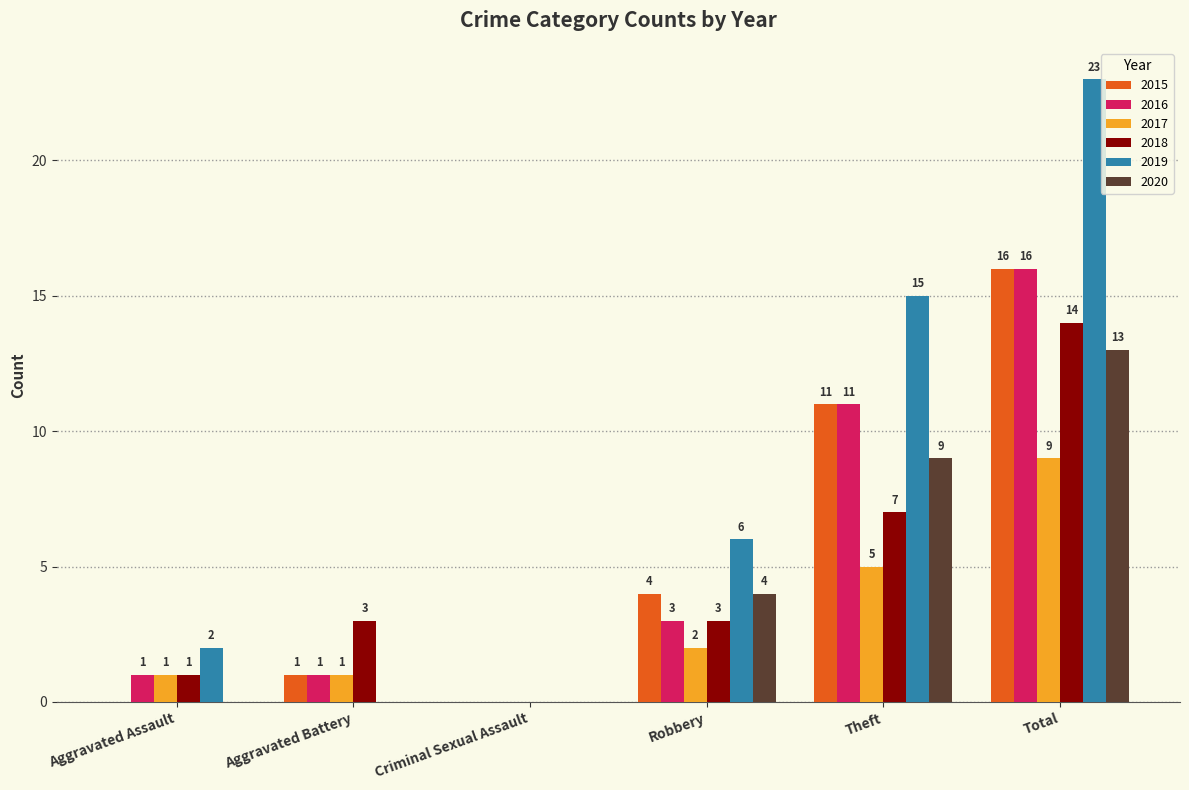

What is the sum of all 2016 values?

32